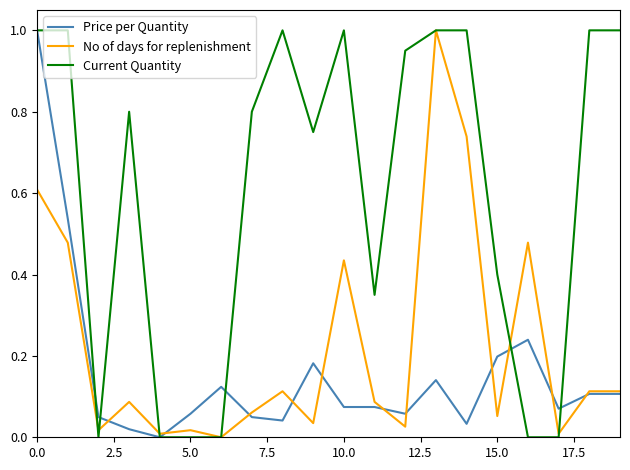

Which series has the largest total across all categories?

Current Quantity